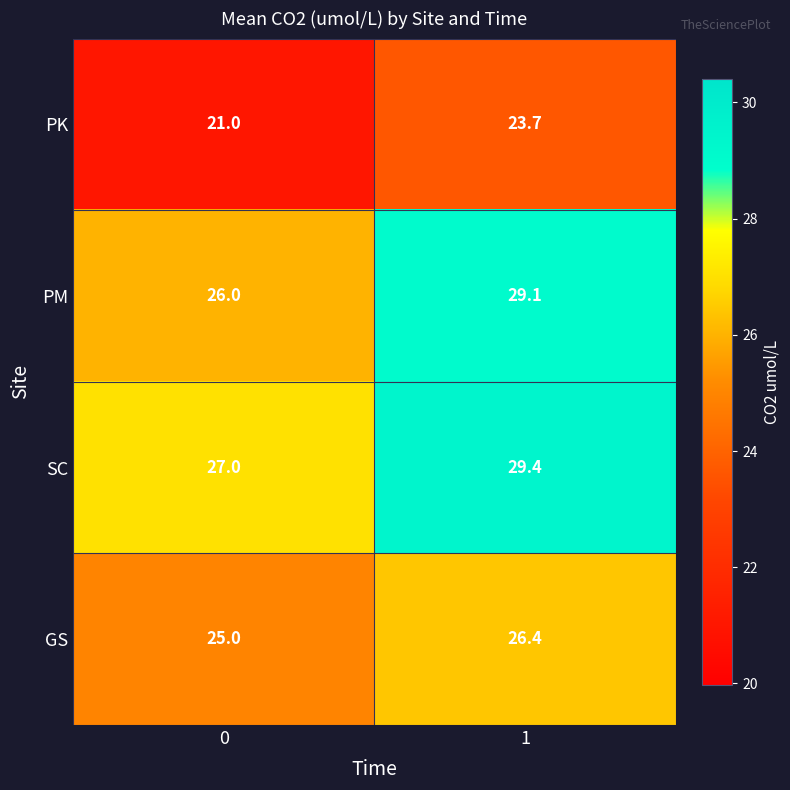

Rank the series by their maximum value, from highest to lowest.

SC, PM, GS, PK